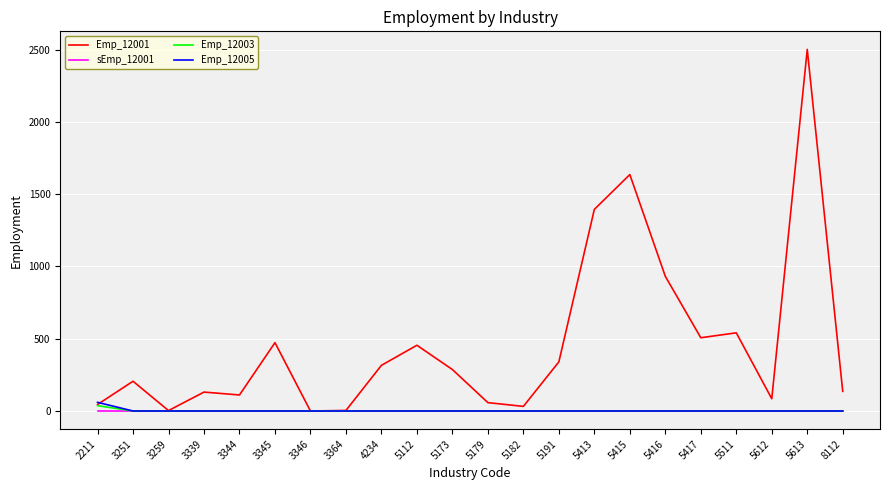

At which label does Emp_12001 reach its peak?

5613